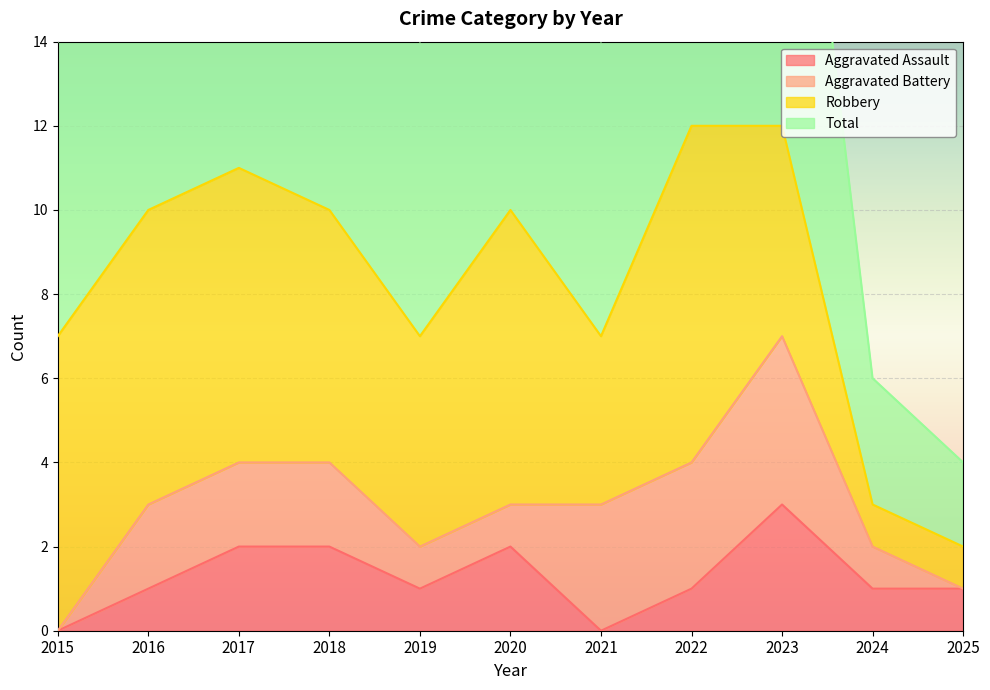

How many values in the Total series exceed 10?

3